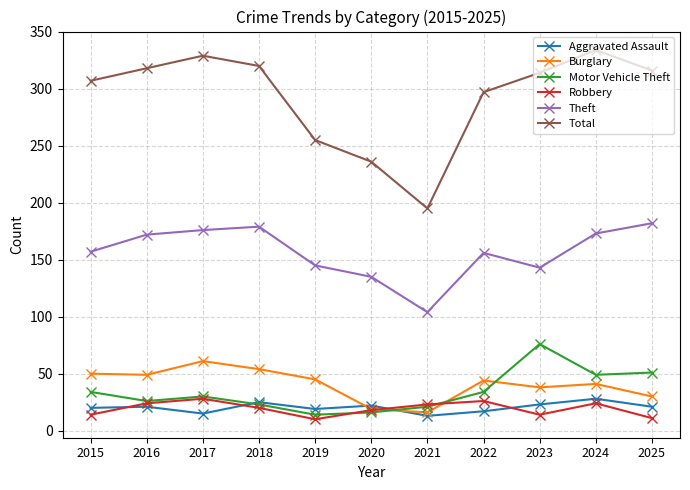

Which series has the largest range (max minus min)?

Total